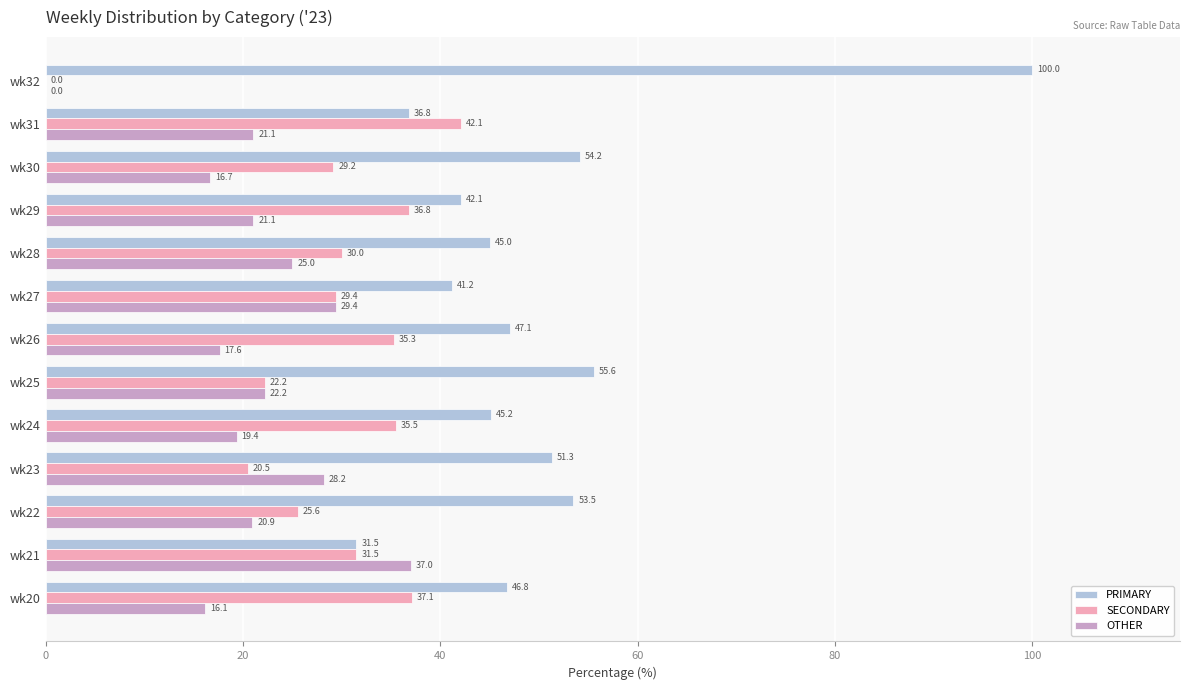

Which series changed the most between wk20 and wk23?

SECONDARY